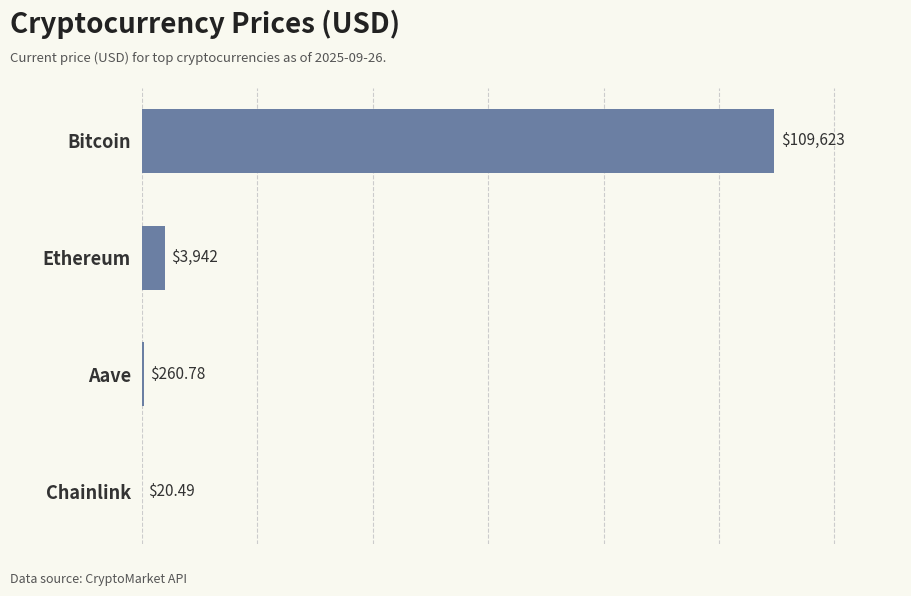

Which category has the highest value across all series?

Bitcoin